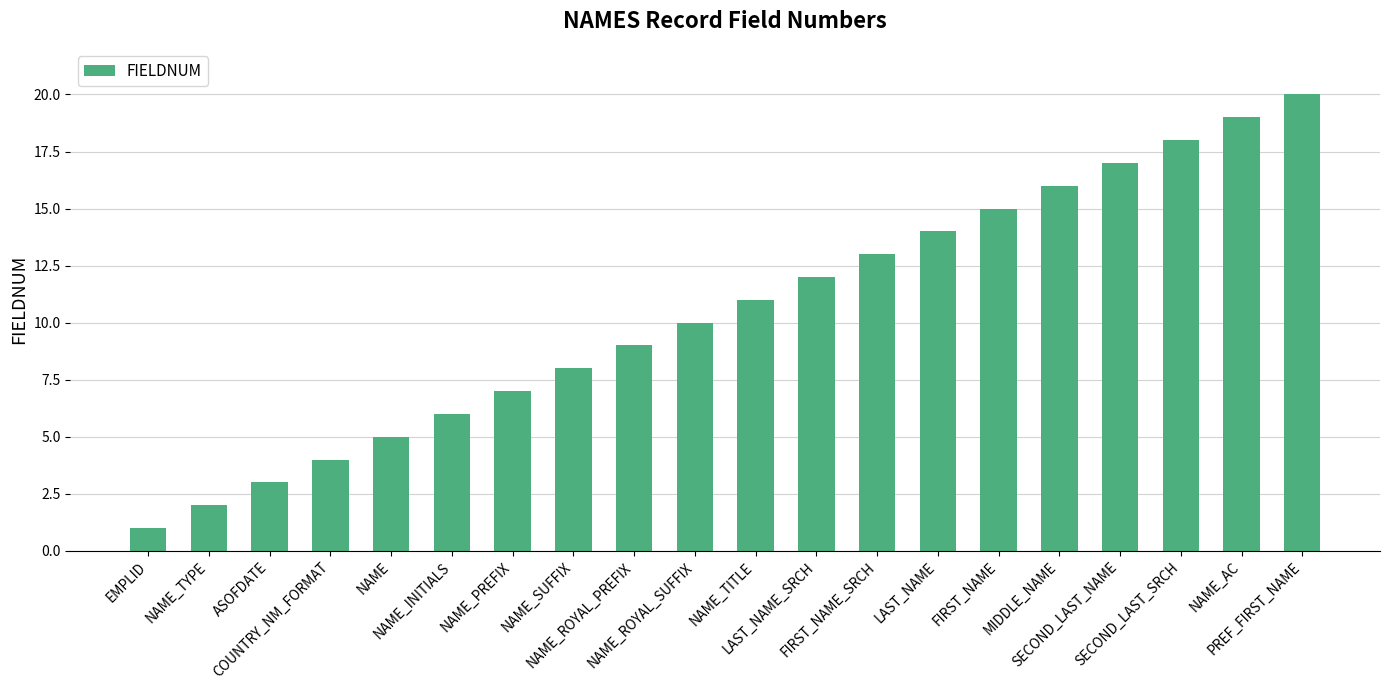

What is the label of the 6th bar from the right?

FIRST_NAME